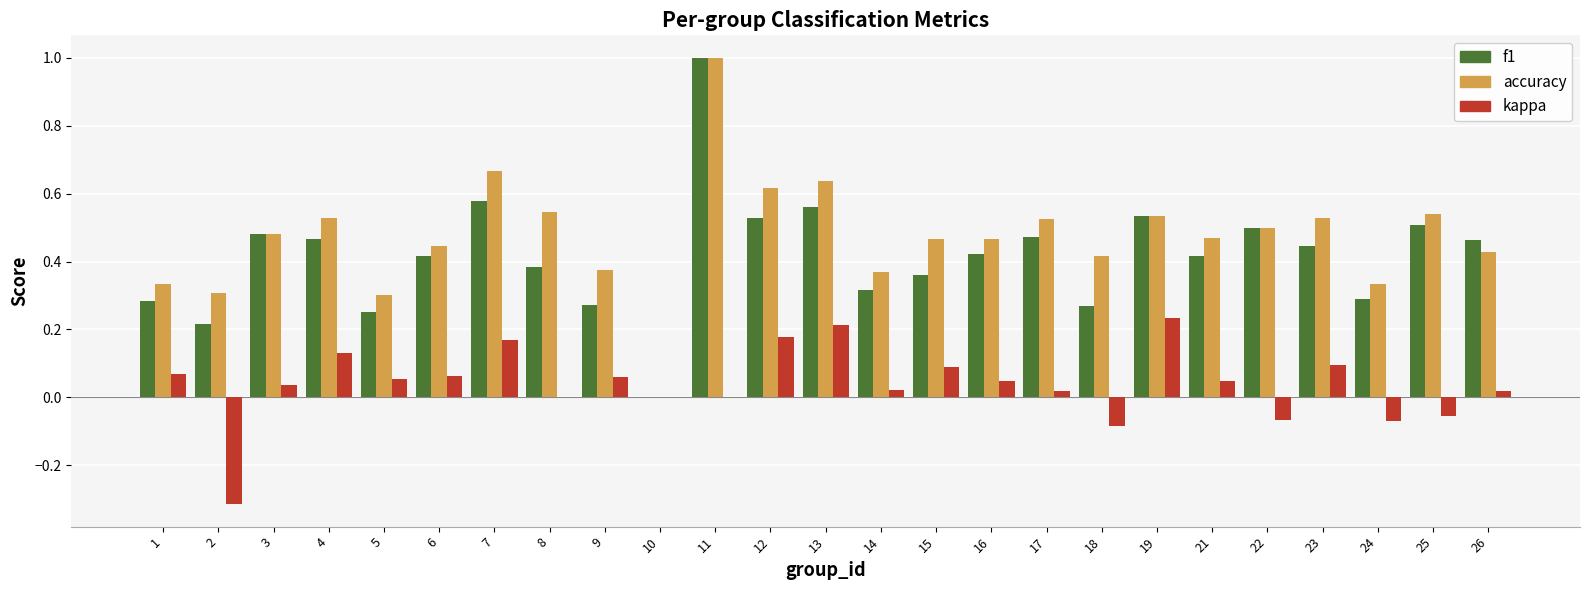

Which series changed the most between 13 and 26?

accuracy